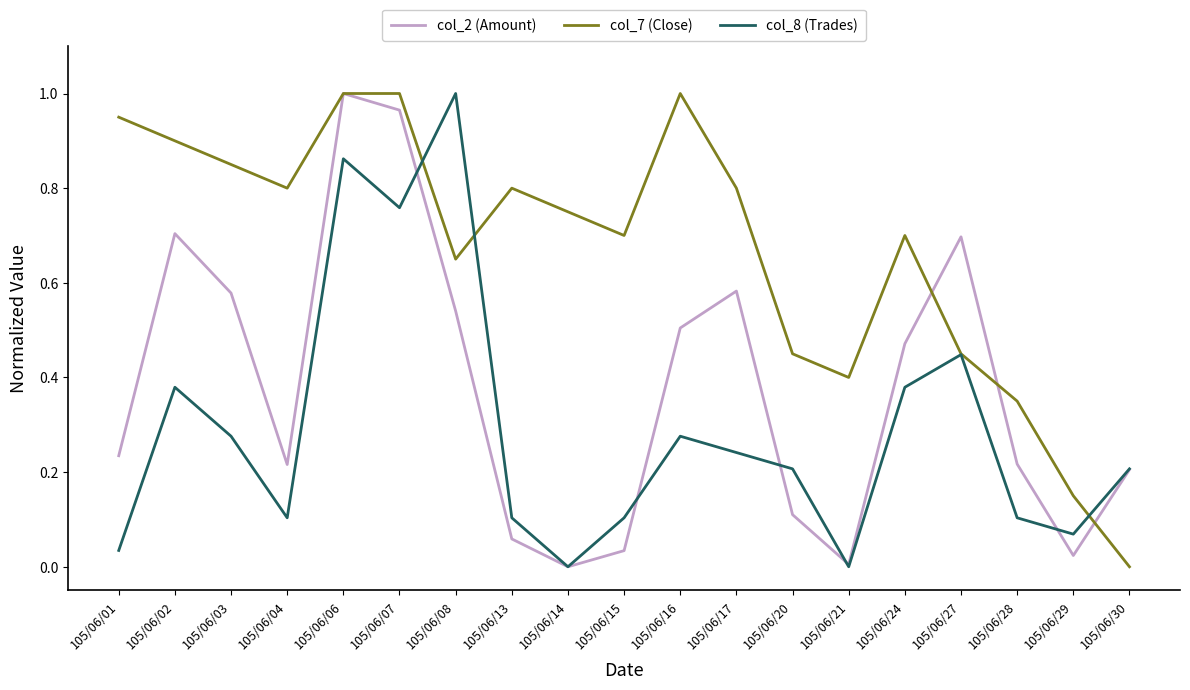

At which category does col_8 (Trades) reach its first local valley?

105/06/04